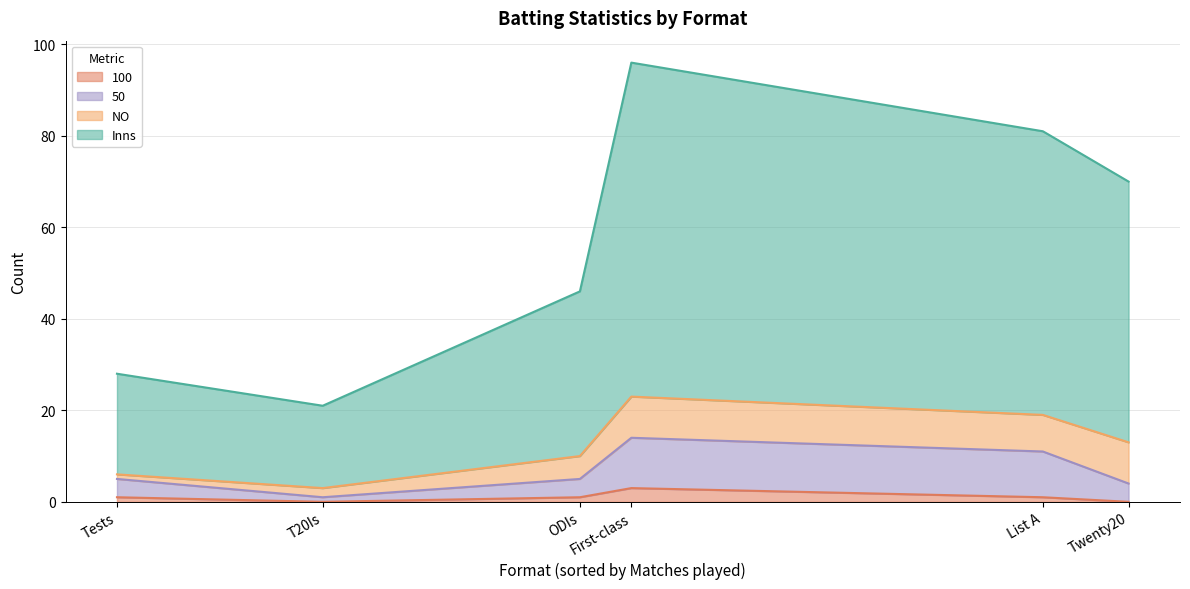

Count the NO values in the range 2 to 9.

5